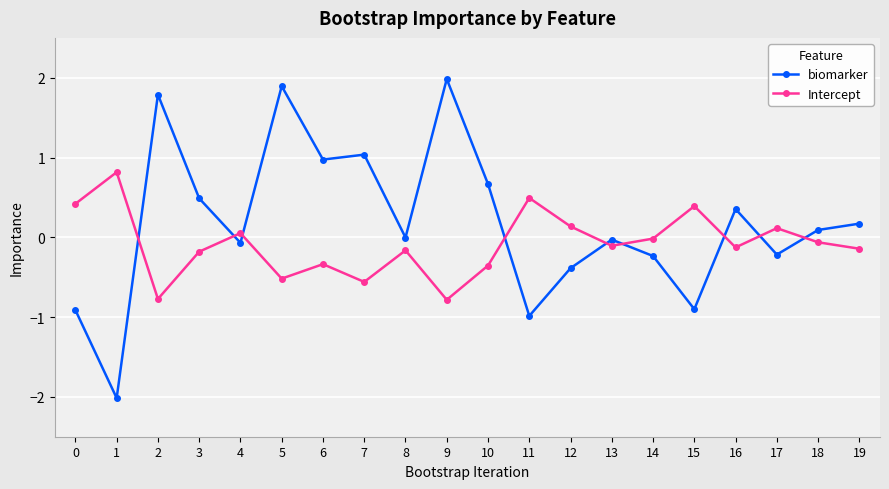

What is the difference between the highest and lowest values at 16?

0.5